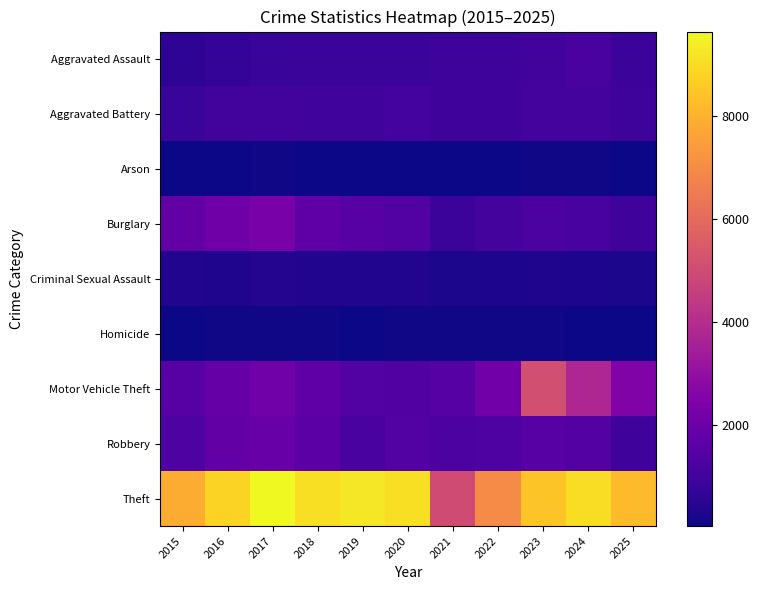

At 2024, list the series in order from largest to smallest.

Theft, Motor Vehicle Theft, Robbery, Aggravated Assault, Burglary, Aggravated Battery, Criminal Sexual Assault, Arson, Homicide